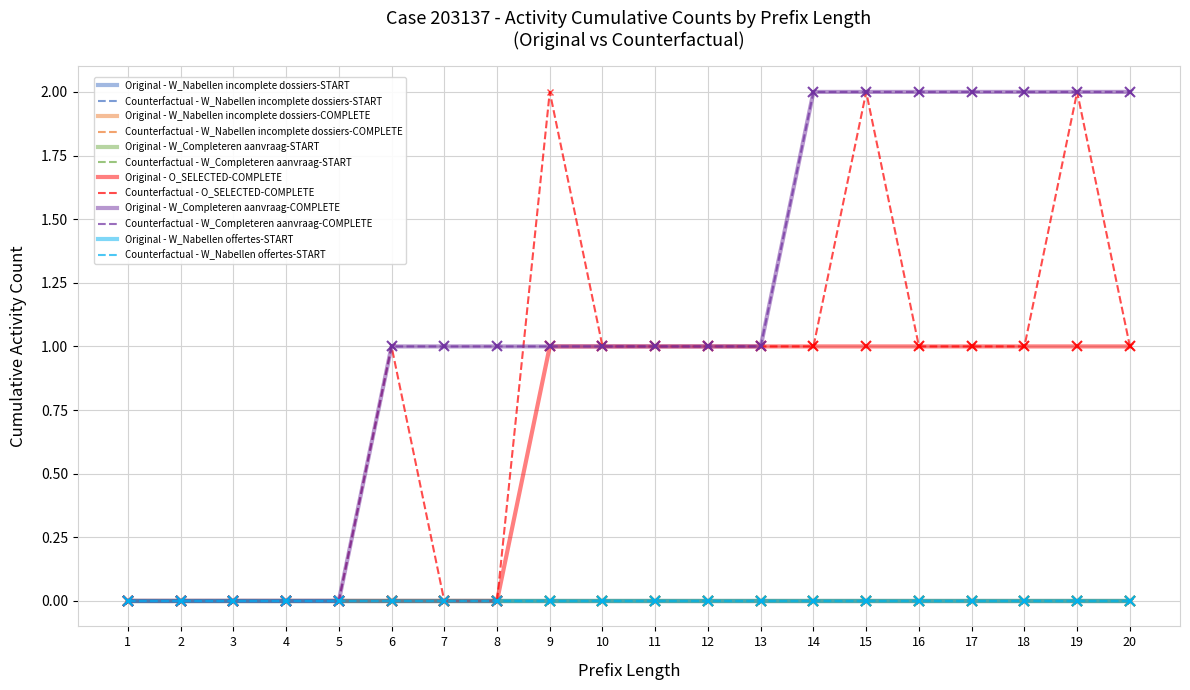

Which series changed the most between 1 and 4?

W_Nabellen incomplete dossiers-START